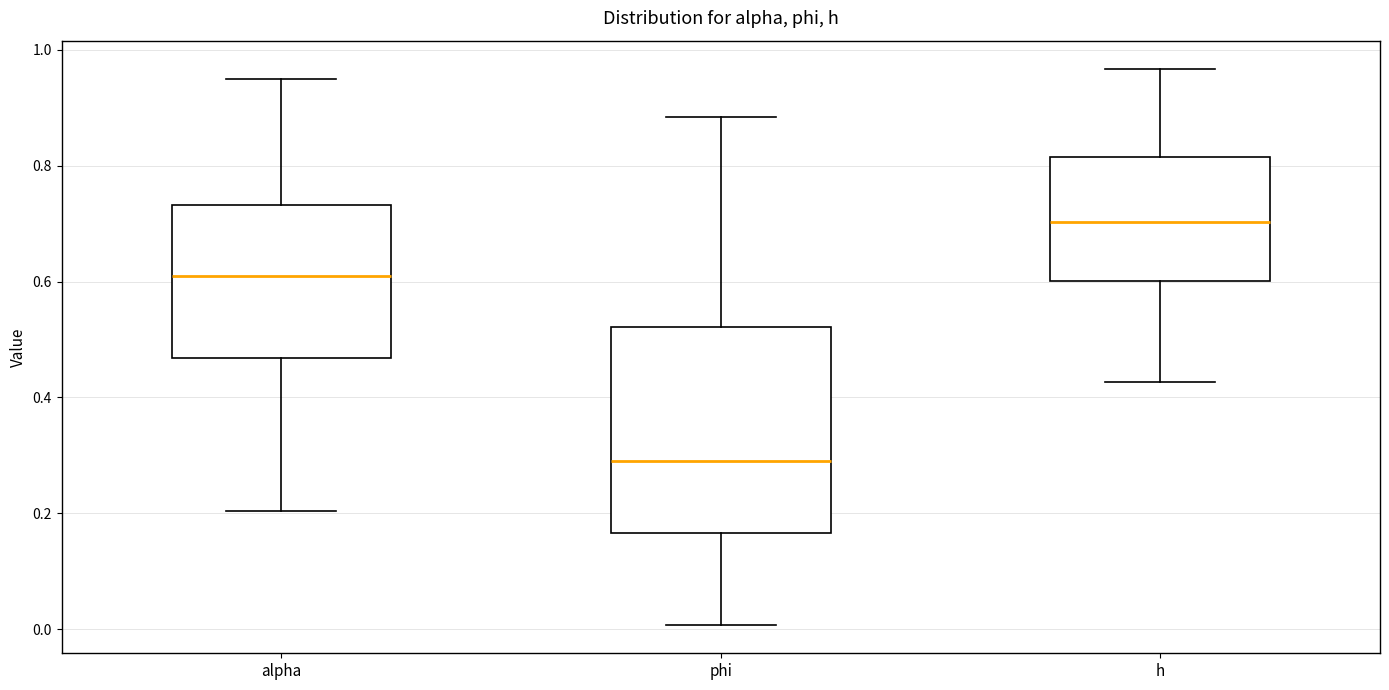

Reading left to right, transcribe this box plot: for each box, give where its median line is, the range the box spans, and where its two whiskers end, as read against the y-axis. The values are not printed on the chart, so give them approximately, as read against the axis.

alpha: median 0.62, box 0.46 to 0.74, whiskers 0.20 to 0.94
phi: median 0.30, box 0.16 to 0.52, whiskers 0.00 to 0.88
h: median 0.70, box 0.60 to 0.82, whiskers 0.42 to 0.96